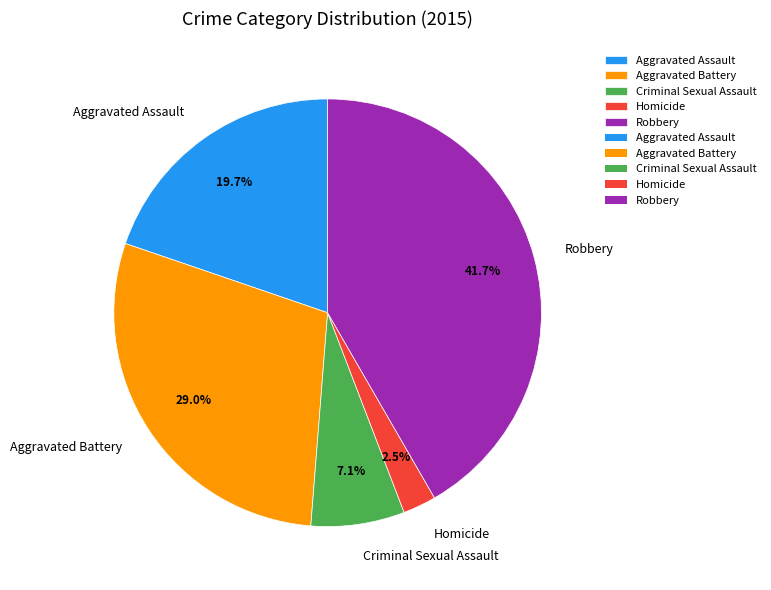

Is the sum of Criminal Sexual Assault and Homicide greater than half?

No